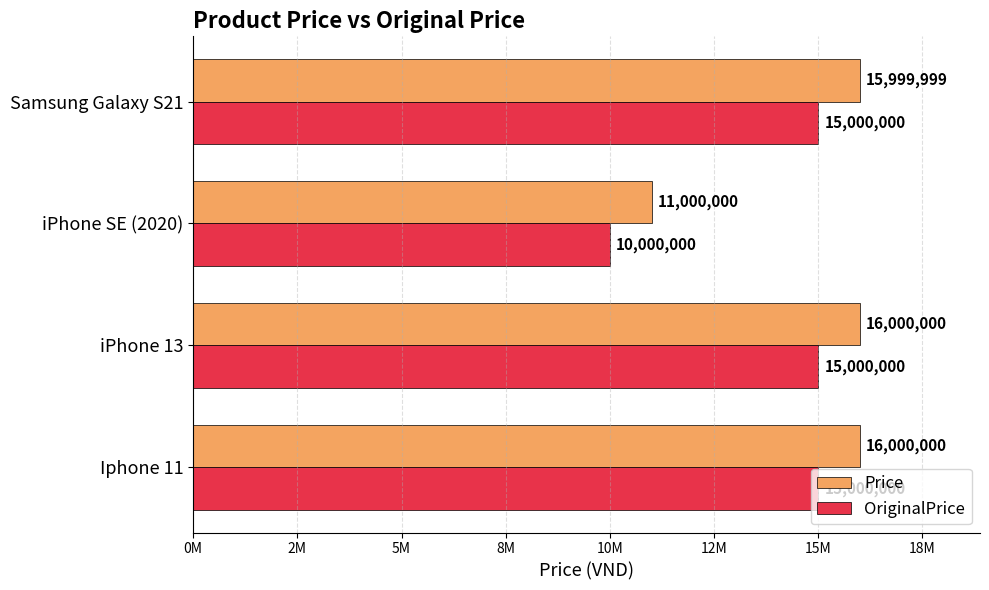

List the series in order of their overall mean, highest first.

Price, OriginalPrice